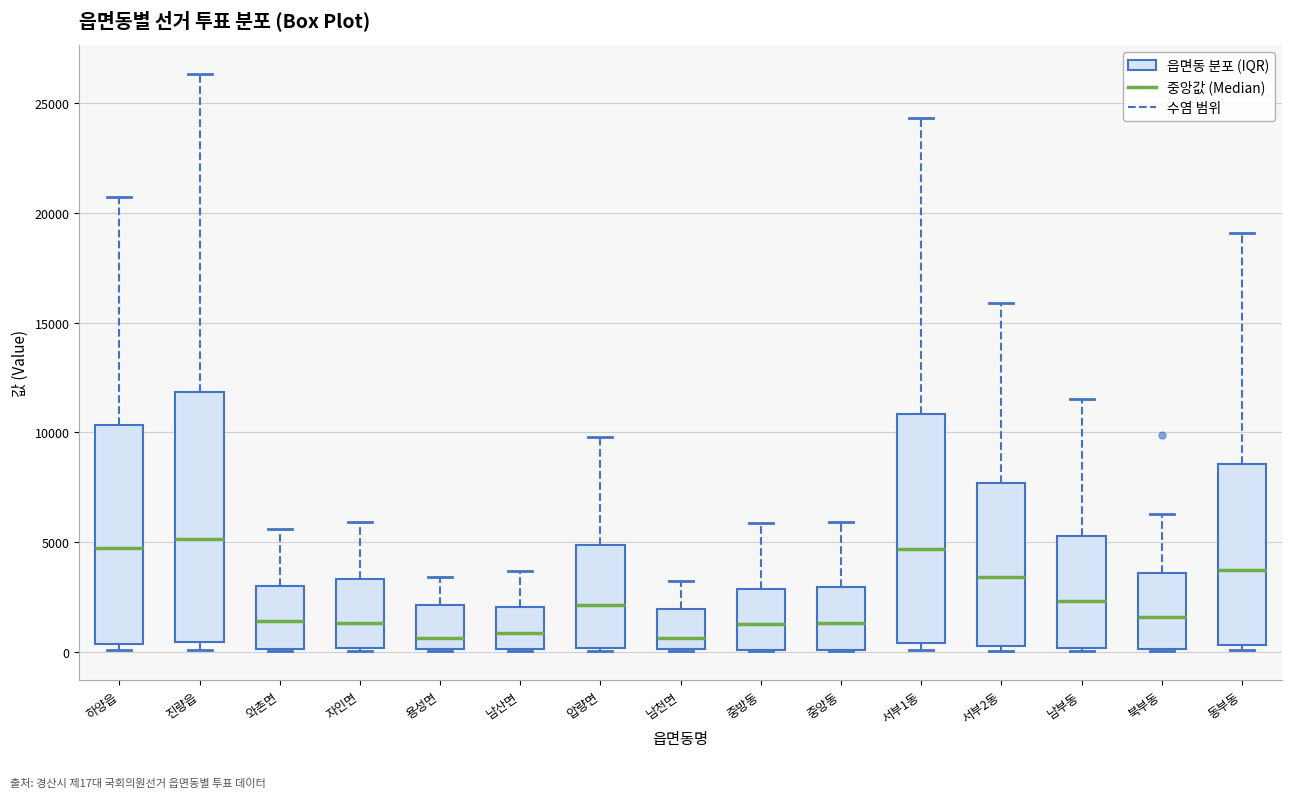

Reading left to right, transcribe this box plot: for each box, give where its median line is, the range the box spans, and where its two whiskers end, as read against the y-axis. The values are not printed on the chart, so give them approximately, as read against the axis.

하양읍: median 4500, box 500 to 10500, whiskers 0 to 20500
진량읍: median 5000, box 500 to 12000, whiskers 0 to 26500
와촌면: median 1500, box 0 to 3000, whiskers 0 to 5500
자인면: median 1500, box 0 to 3500, whiskers 0 to 6000
용성면: median 500, box 0 to 2000, whiskers 0 to 3500
남산면: median 1000, box 0 to 2000, whiskers 0 to 3500
압량면: median 2000, box 0 to 5000, whiskers 0 to 10000
남천면: median 500, box 0 to 2000, whiskers 0 to 3000
중방동: median 1500, box 0 to 3000, whiskers 0 to 6000
중앙동: median 1500, box 0 to 3000, whiskers 0 to 6000
서부1동: median 4500, box 500 to 11000, whiskers 0 to 24500
서부2동: median 3500, box 0 to 7500, whiskers 0 (just below the box's lower edge) to 16000
남부동: median 2500, box 0 to 5500, whiskers 0 to 11500
북부동: median 1500, box 0 to 3500, whiskers 0 to 6500
동부동: median 3500, box 500 to 8500, whiskers 0 to 19000